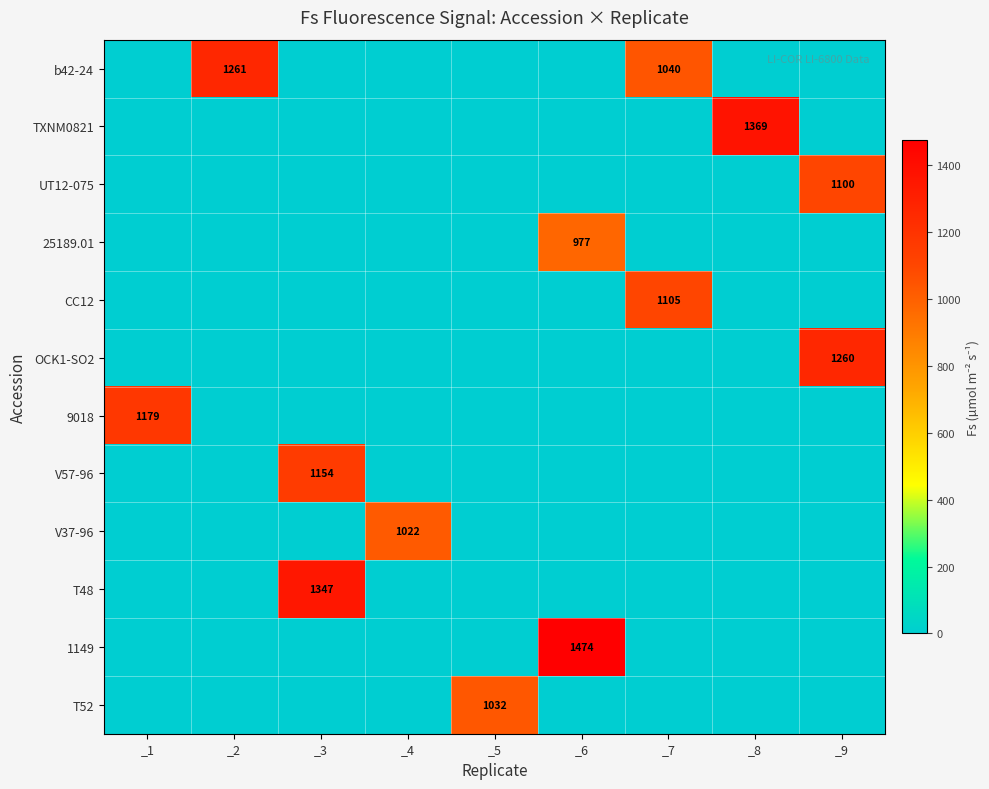

How many categories are shown in the chart?

9